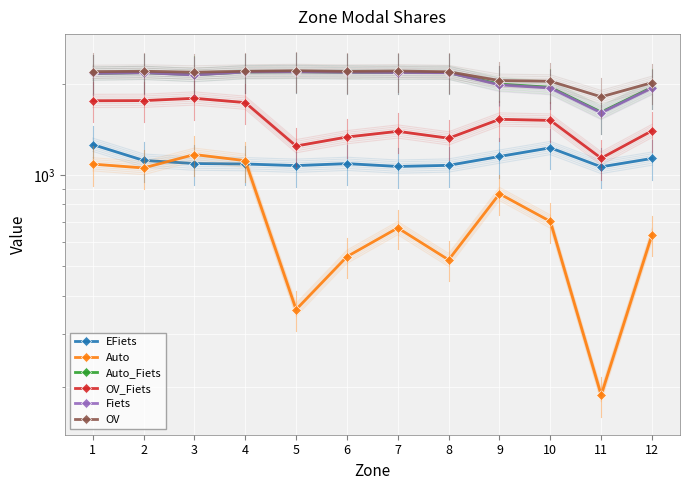

At which label does OV_Fiets first exceed 1514?

1